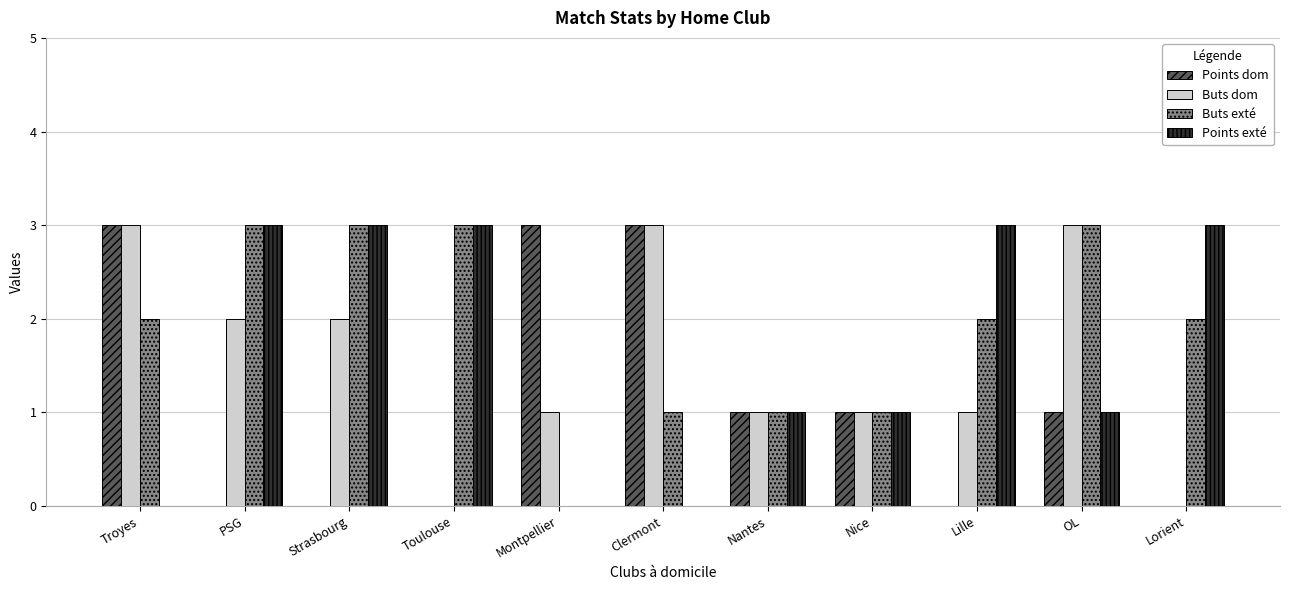

Read the Points exté value at Toulouse.

3